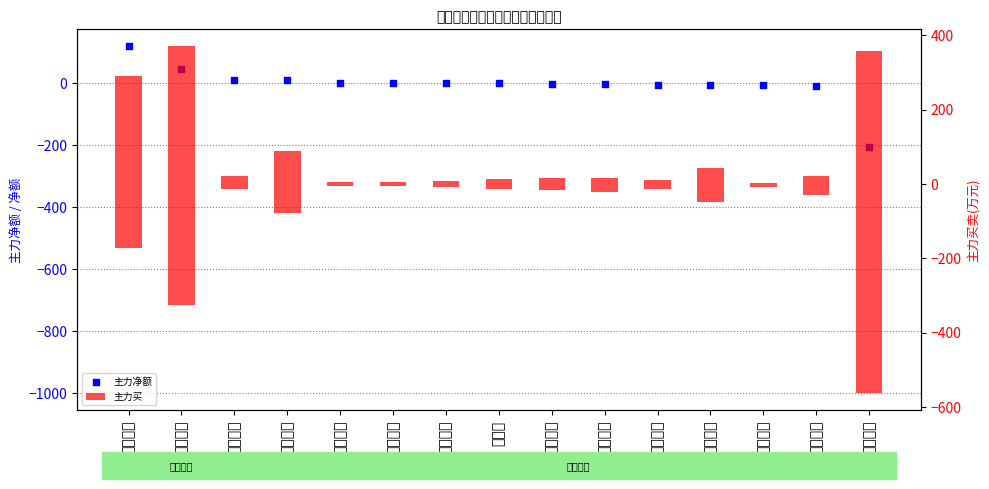

At which category is the sum across all series the highest?

旋极信息